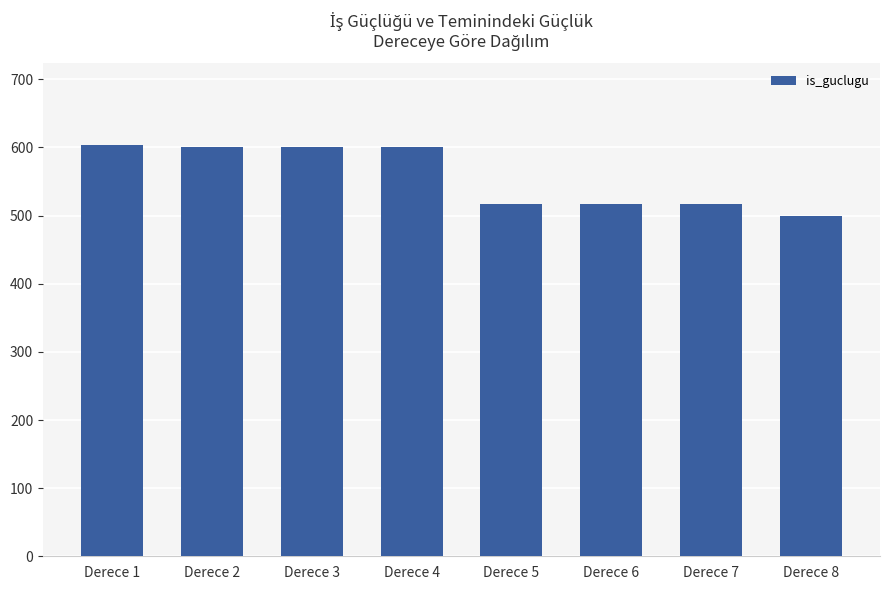

Reading left to right, extract all data points from this chart.

603	600	600	600	517	517	517	500